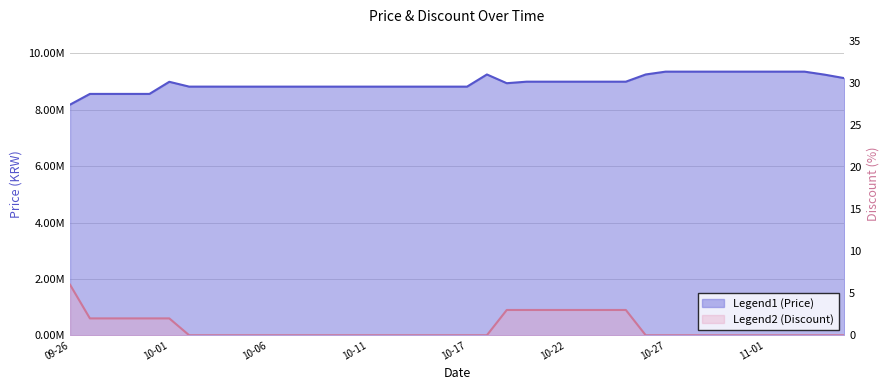

At how many categories does at least one series exceed 1660252?

40